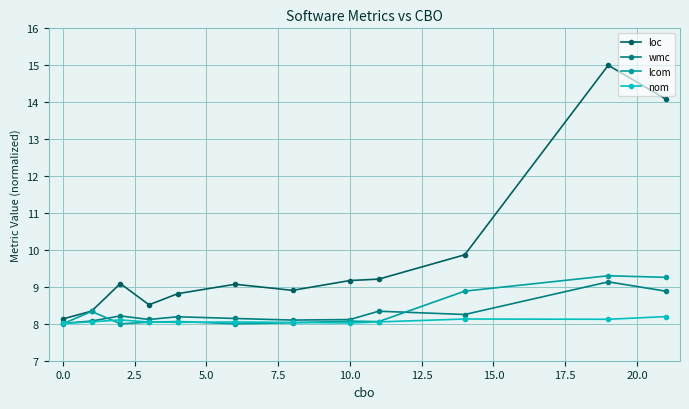

Which series has the largest range (max minus min)?

loc